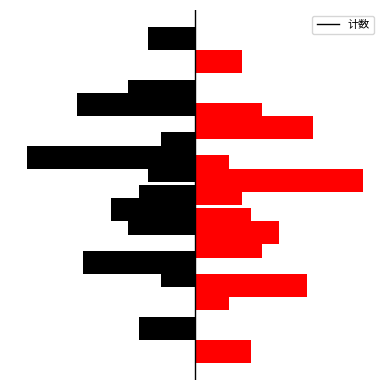

Count the values in the range 1 to 2.

3